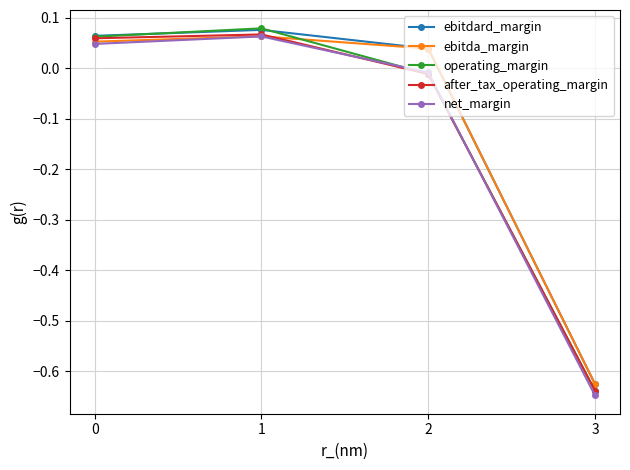

True or false: ebitdard_margin has a value of 0.1 at 2.

False